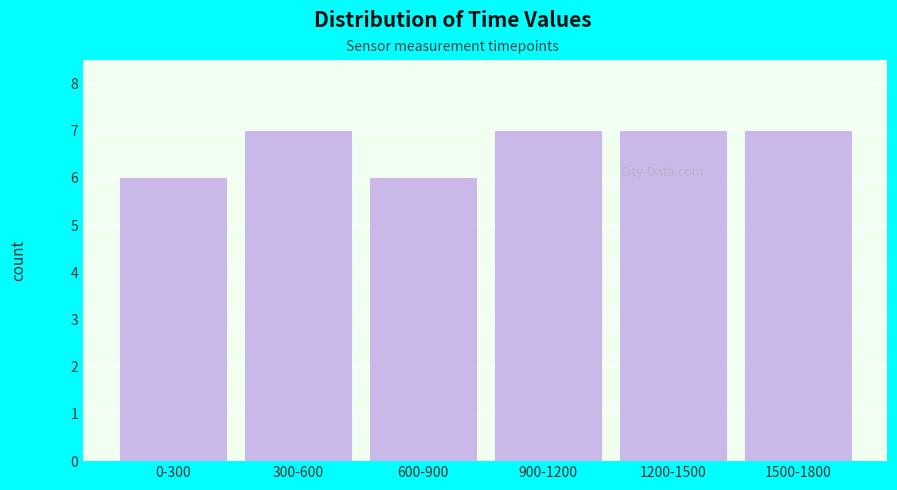

Reading right to left, extract all data points from this chart.

1500-1800=7	1200-1500=7	900-1200=7	600-900=6	300-600=7	0-300=6